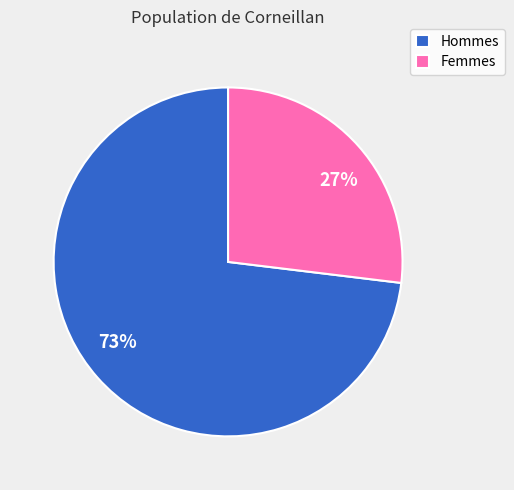

Is there any slice that represents more than half of the pie?

Yes